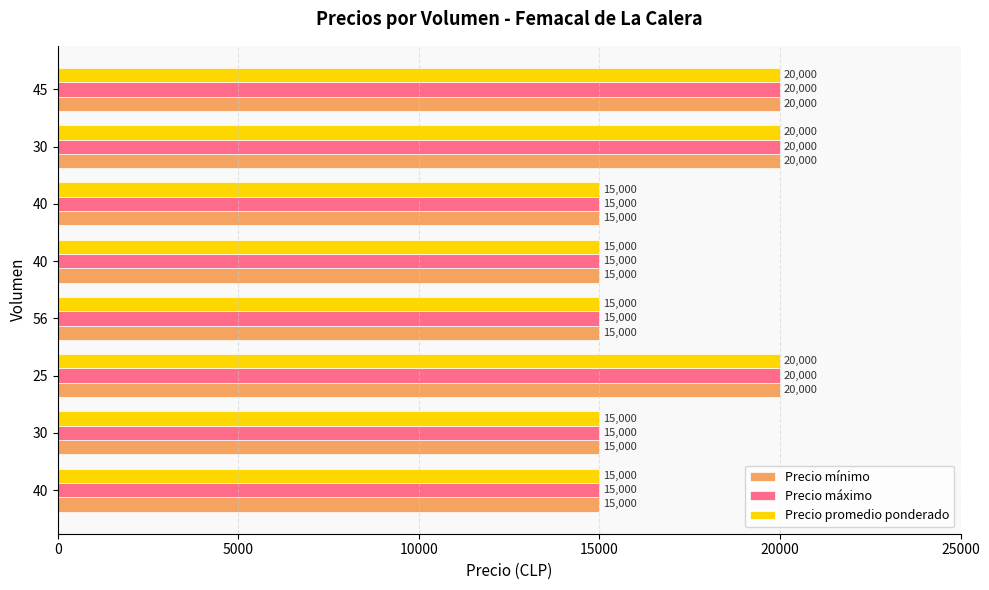

What are all the series names shown in the legend?

Precio mínimo, Precio máximo, Precio promedio ponderado